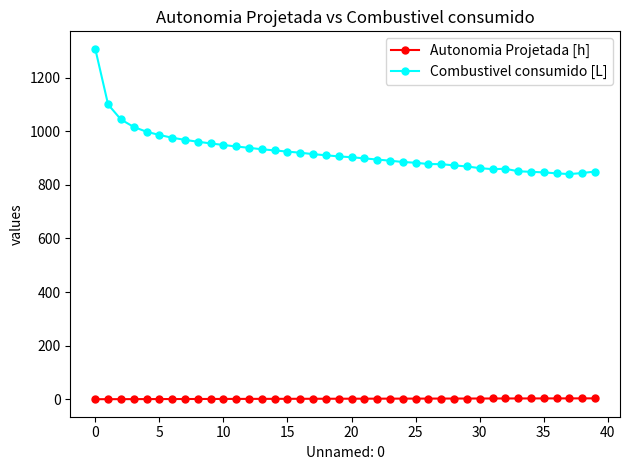

Which series has the widest spread of values?

Combustivel consumido [L]